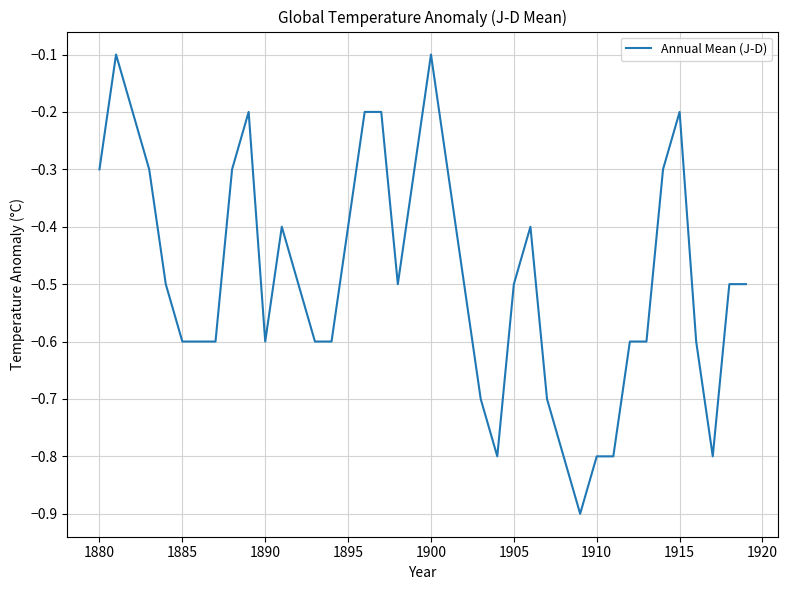

What is the smallest value displayed?

-0.9